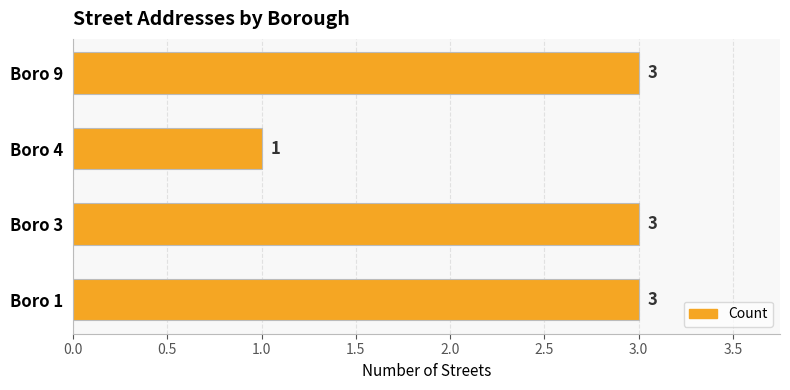

Read the value at Boro 9.

3